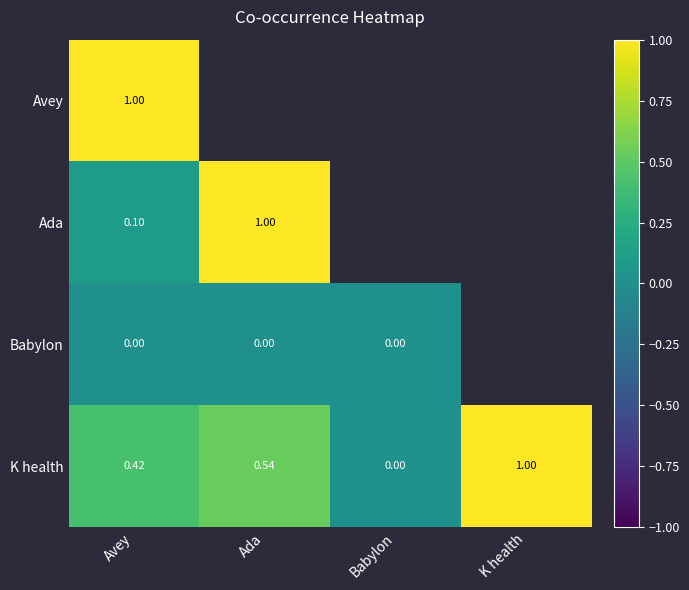

Is the value of K health at K health greater than the value of Babylon at Ada?

Yes